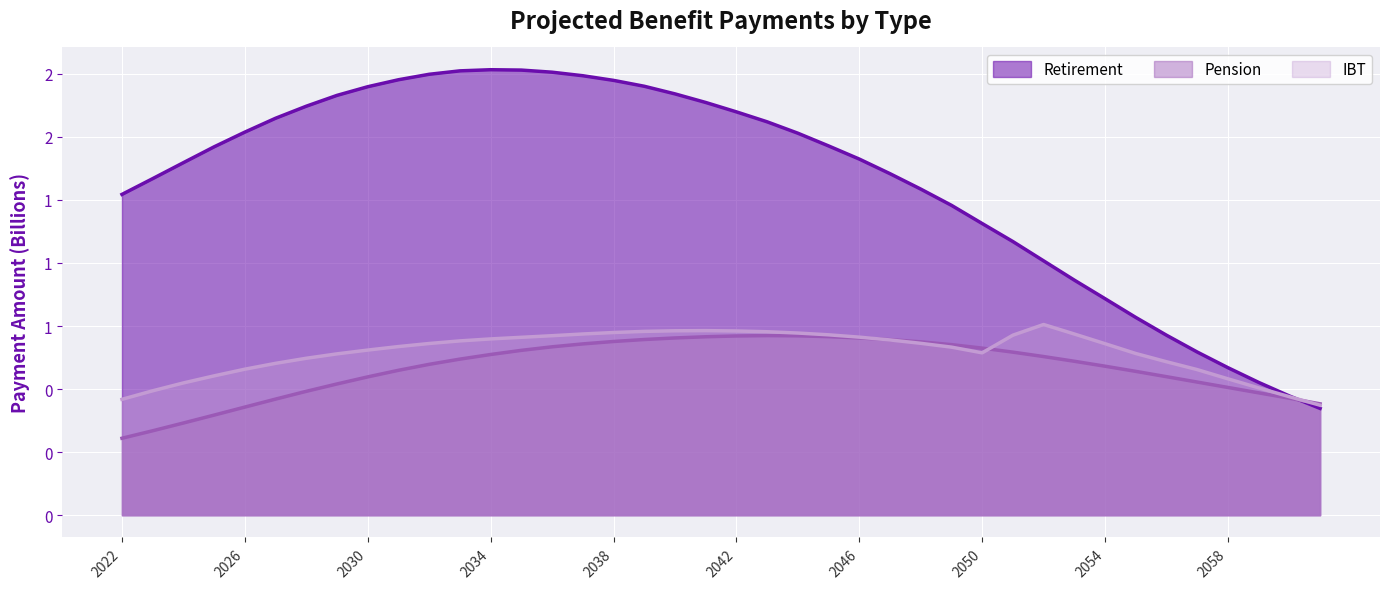

Which series has the largest total across all categories?

Retirement